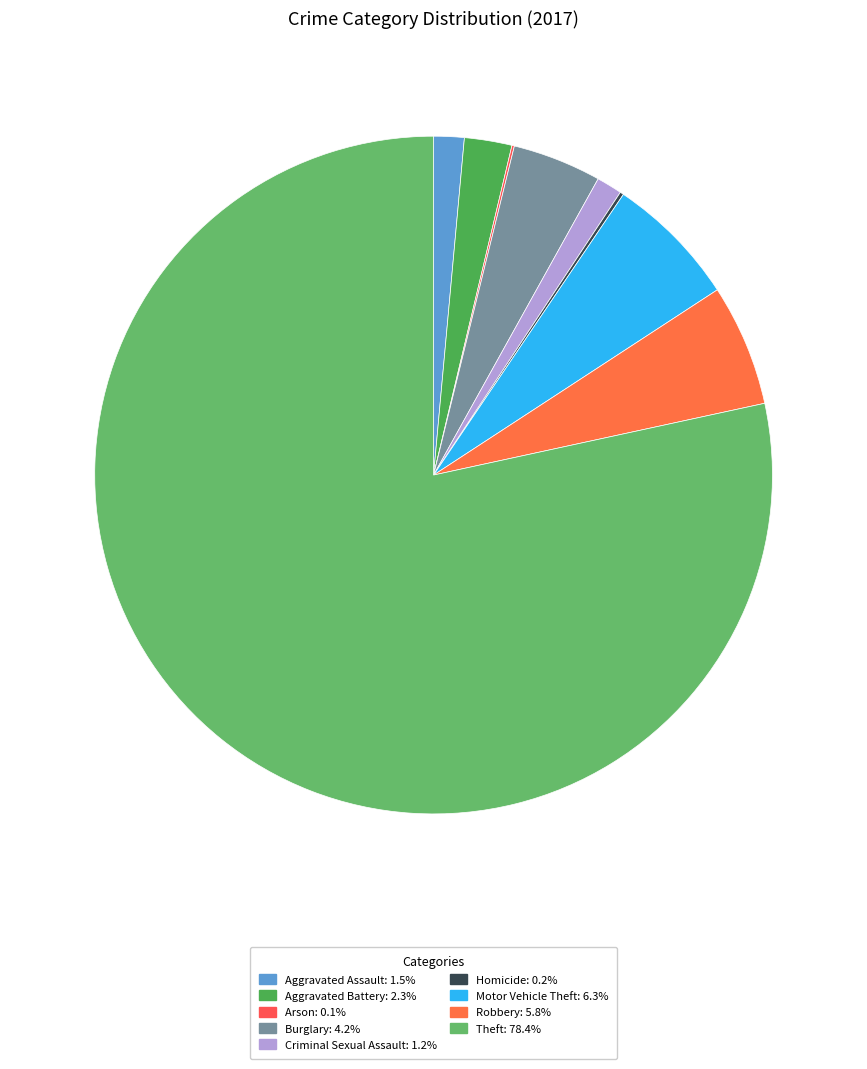

To the nearest percent, what portion does Aggravated Assault represent?

1%